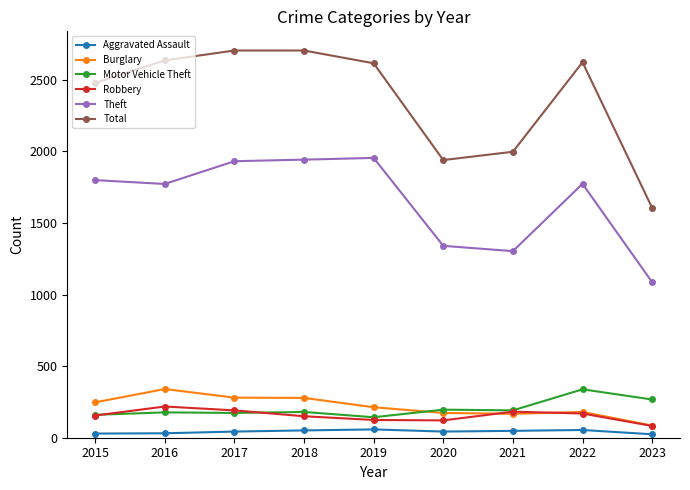

Which category has the highest value in the Burglary series?

2016